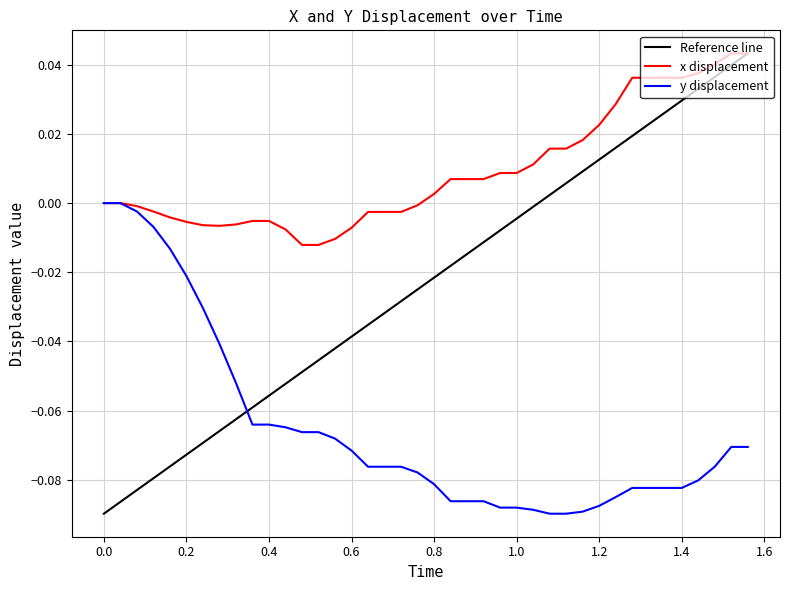

List the series in order of their overall mean, highest first.

x, y